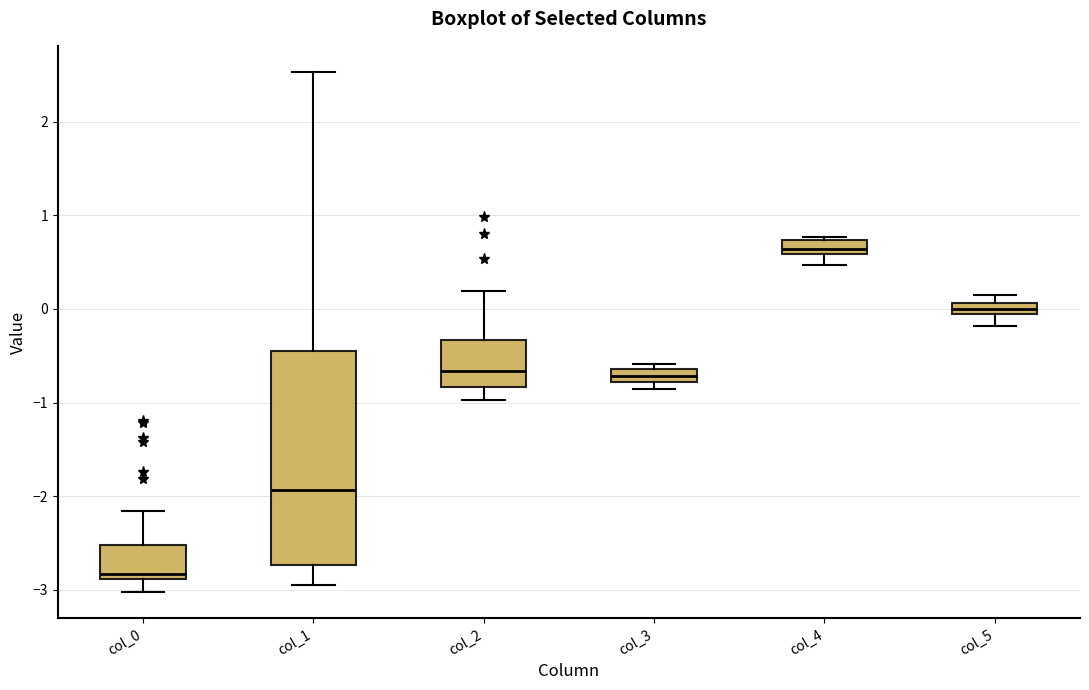

Which box's median line is the highest?

col_4